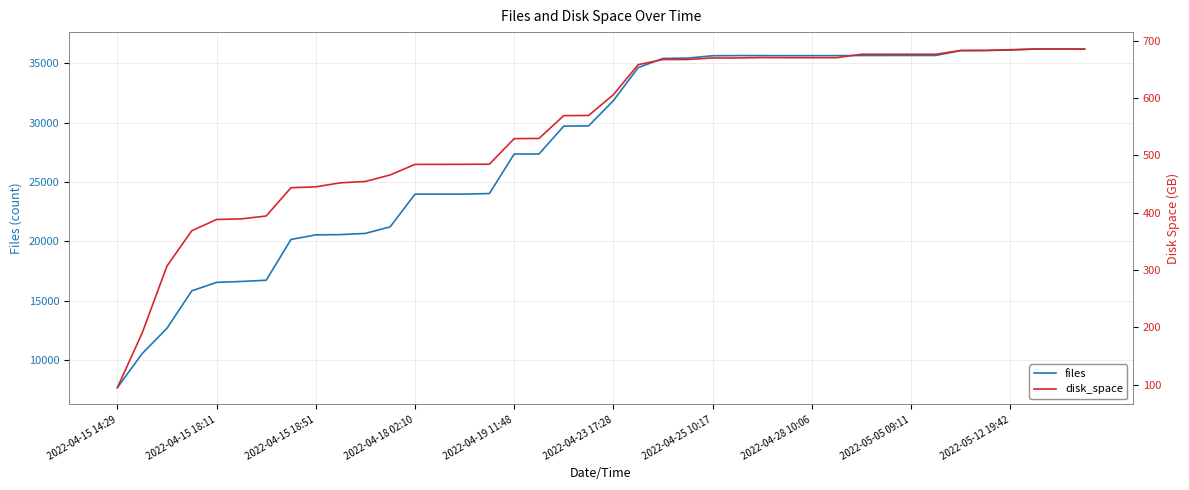

Which label corresponds to the smallest value in the chart?

2022-04-15 14:29